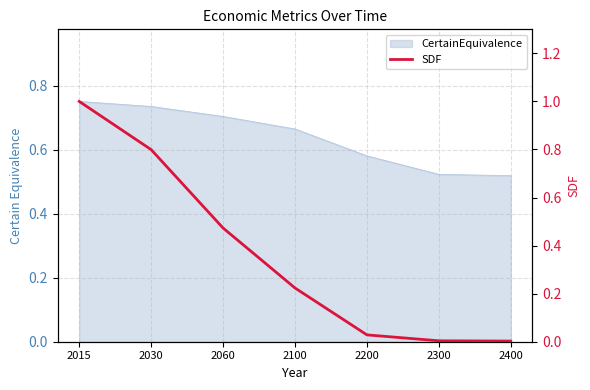

True or false: the data has more than 0 interior local peaks.

False